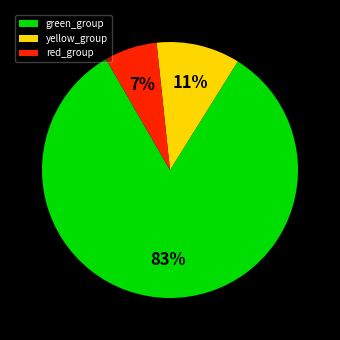

Count the number of slices in the pie.

3